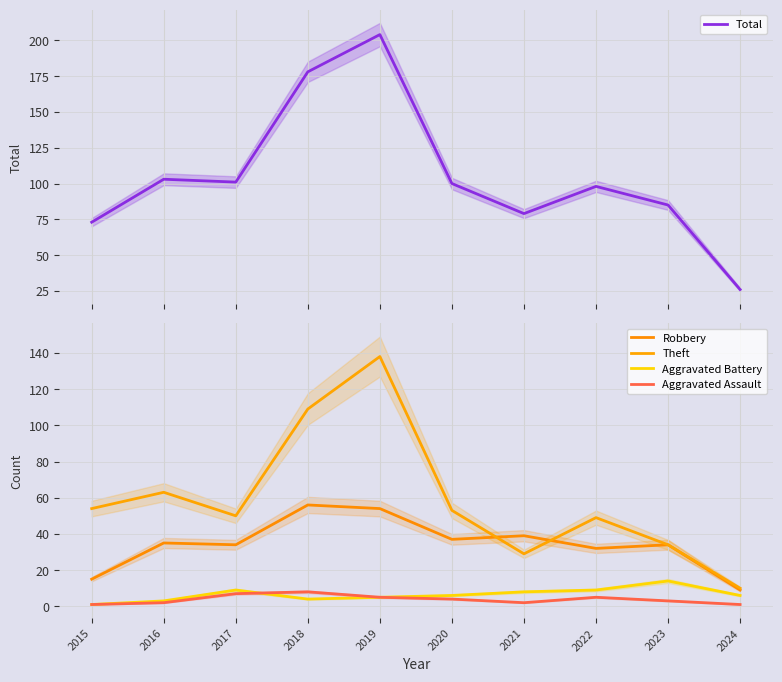

What is the minimum value for Aggravated Battery?

1